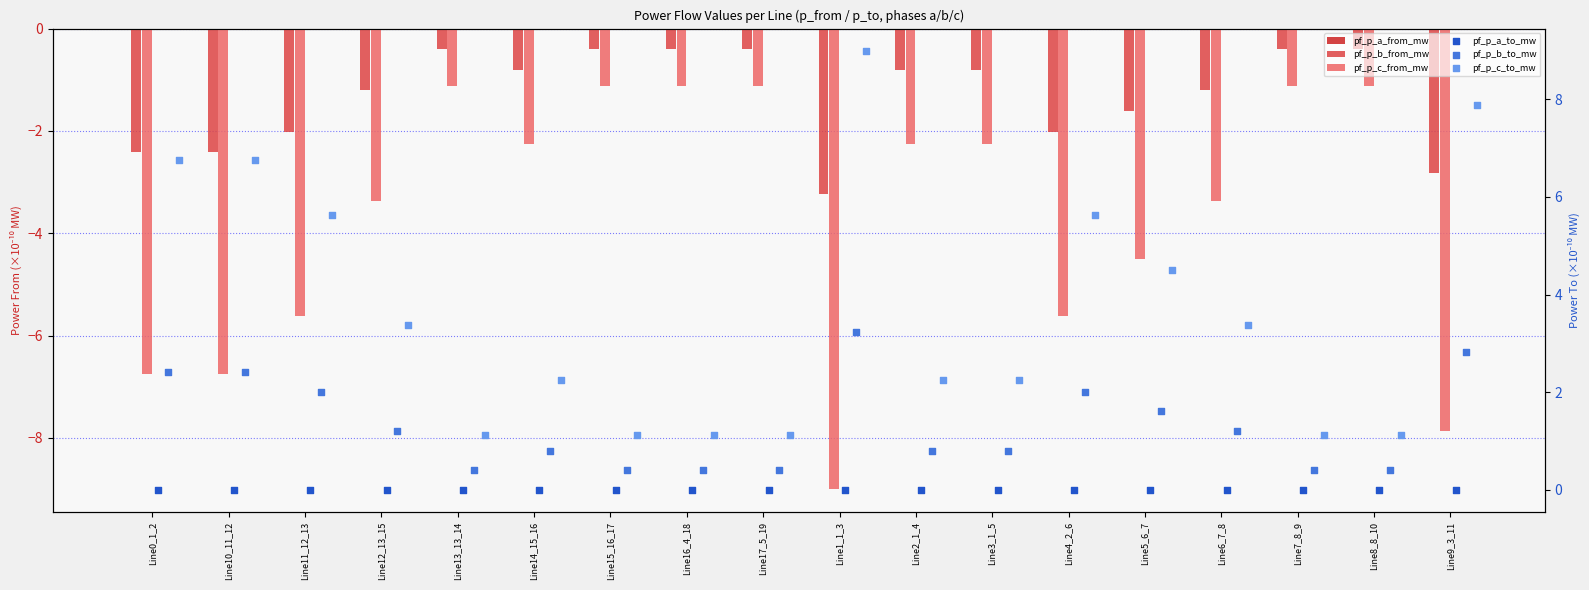

What are all the series names shown in the legend?

pf_p_a_from_mw, pf_p_b_from_mw, pf_p_c_from_mw, pf_p_a_to_mw, pf_p_b_to_mw, pf_p_c_to_mw